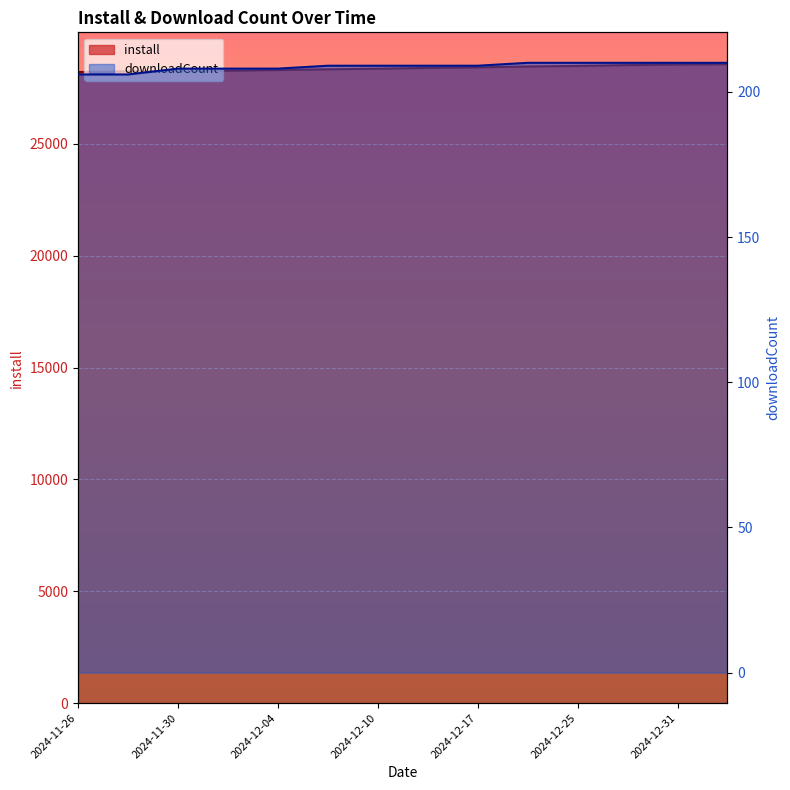

What is the difference between the maximum and second lowest values in the install series?

316